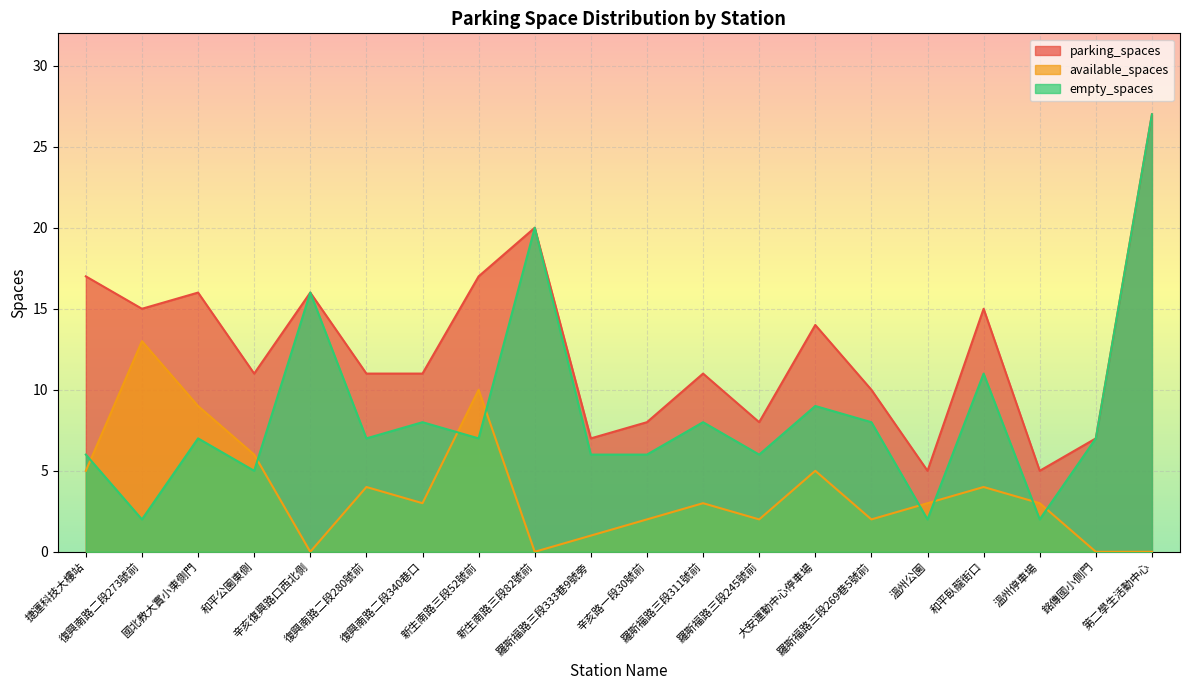

True or false: empty_spaces and available_spaces intersect in this chart.

True